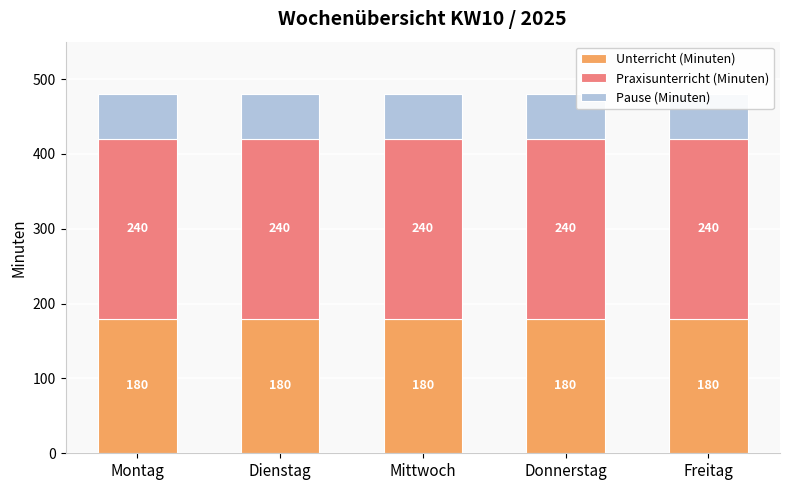

Is the value of Unterricht (Minuten) at Dienstag greater than the value of Pause (Minuten) at Mittwoch?

Yes